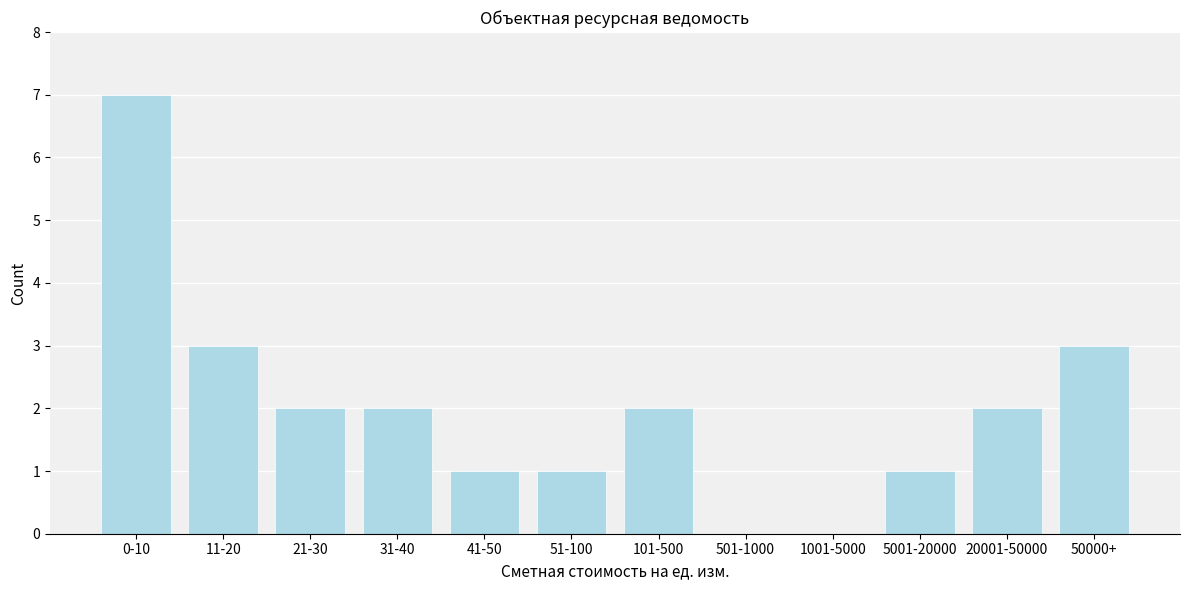

Reading left to right, list all the values displayed in this chart.

0-10=7	11-20=3	21-30=2	31-40=2	41-50=1	51-100=1	101-500=2	501-1000=0	1001-5000=0	5001-20000=1	20001-50000=2	50000+=3